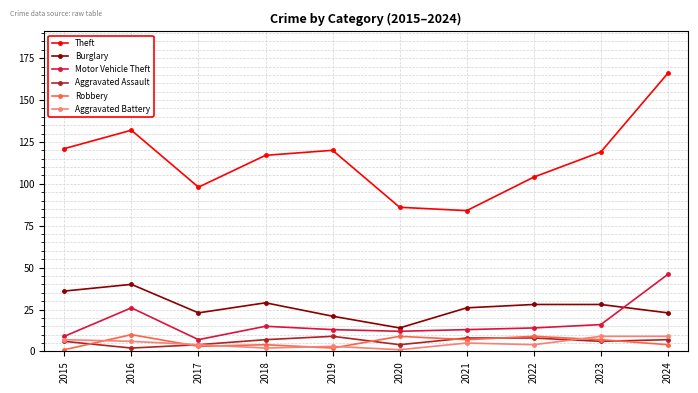

How many lines are shown in the chart?

6